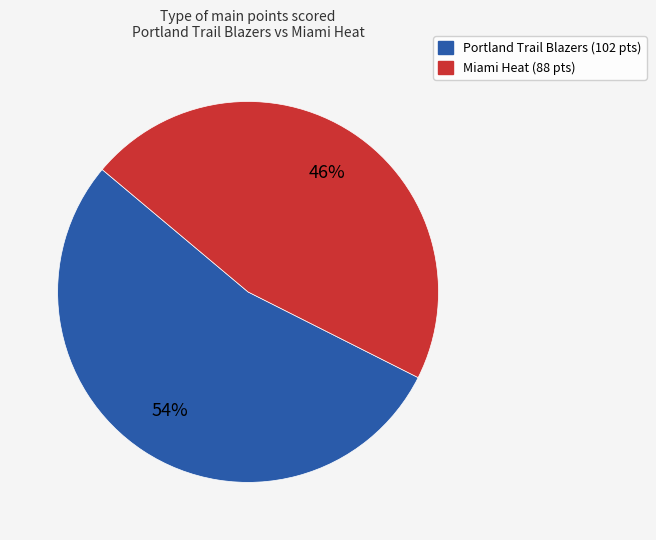

Does any single category account for the majority?

Yes